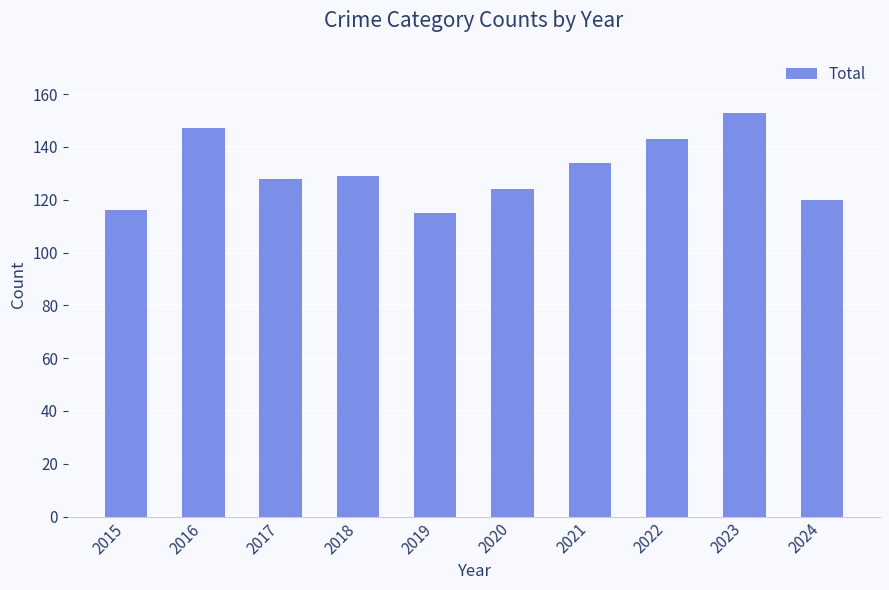

Reading left to right, transcribe all the data shown in this chart.

116	147	128	129	115	124	134	143	153	120